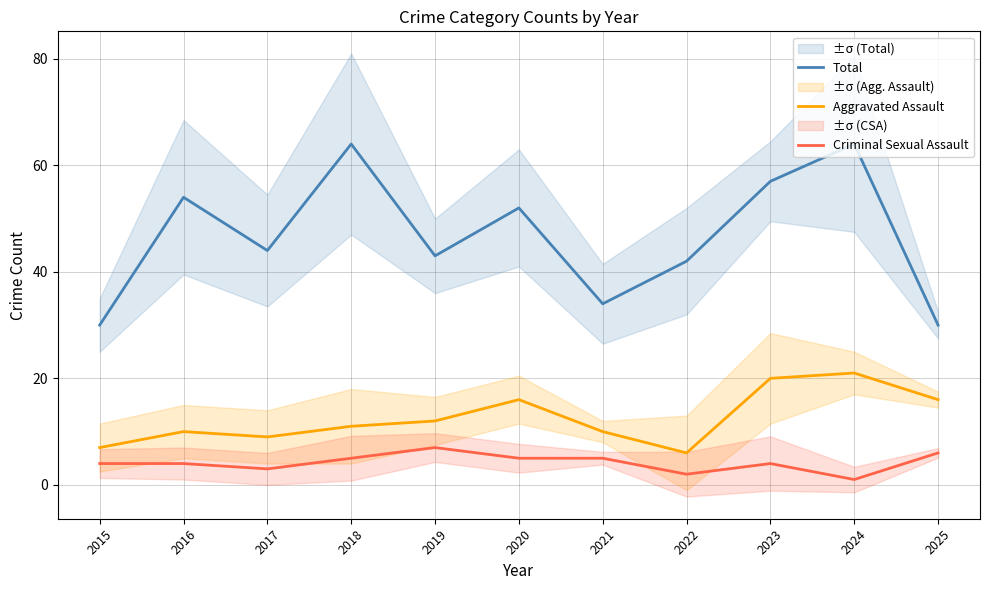

Which series has the widest spread of values?

Total